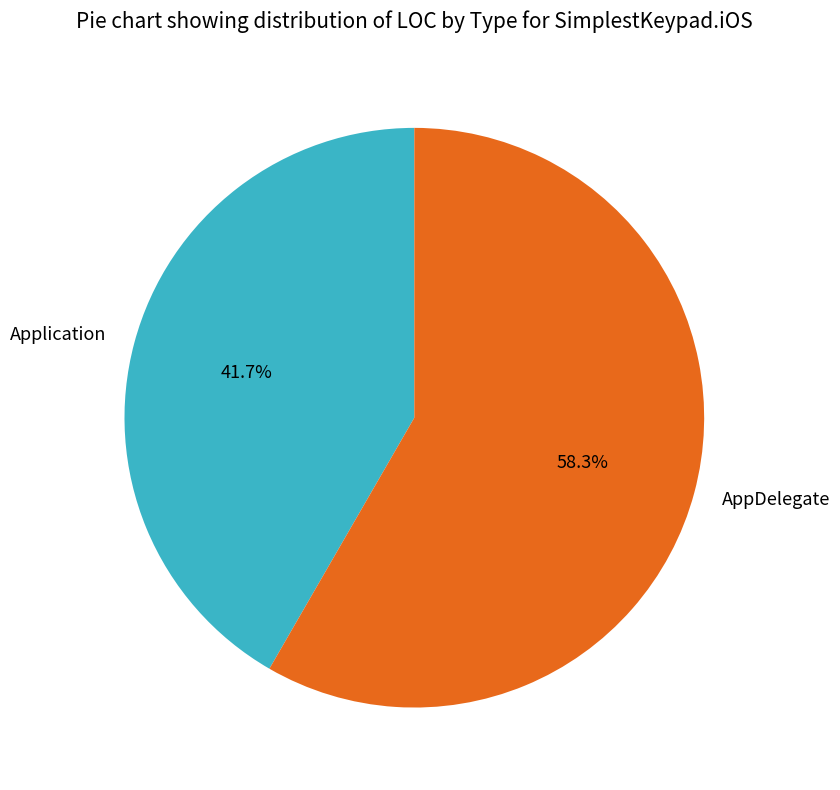

Is it true that Application is 42% of the pie?

True